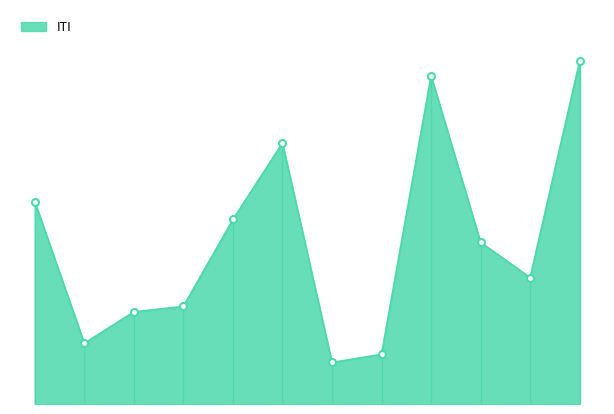

Reading right to left, list all the values displayed in this chart.

4.2	1.6	2.0	4.1	0.6	0.5	3.2	2.3	1.2	1.1	0.7	2.5